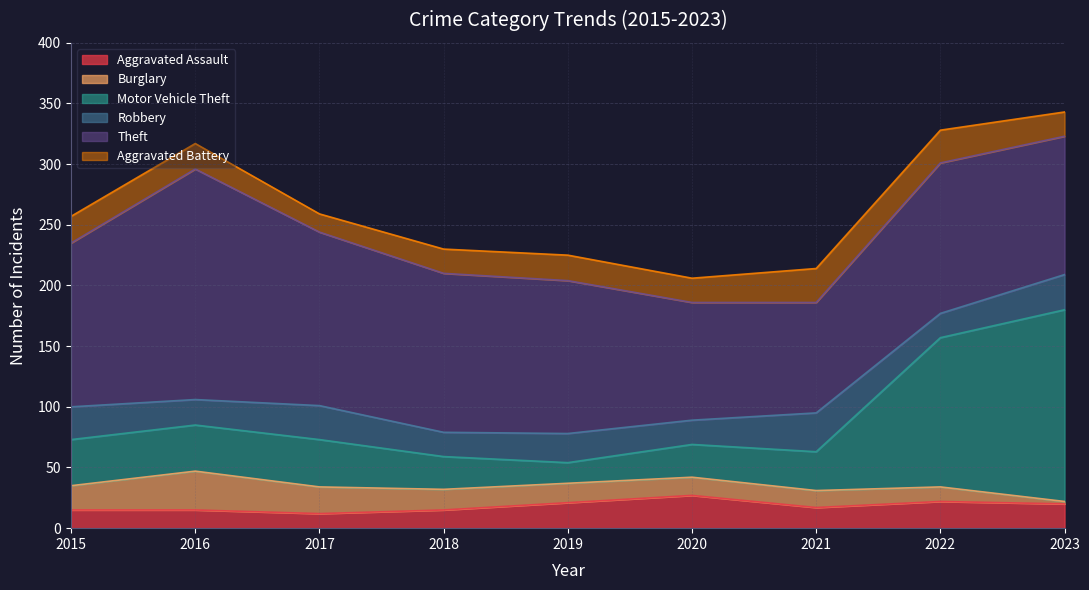

Where is the first local minimum for Aggravated Assault?

2017